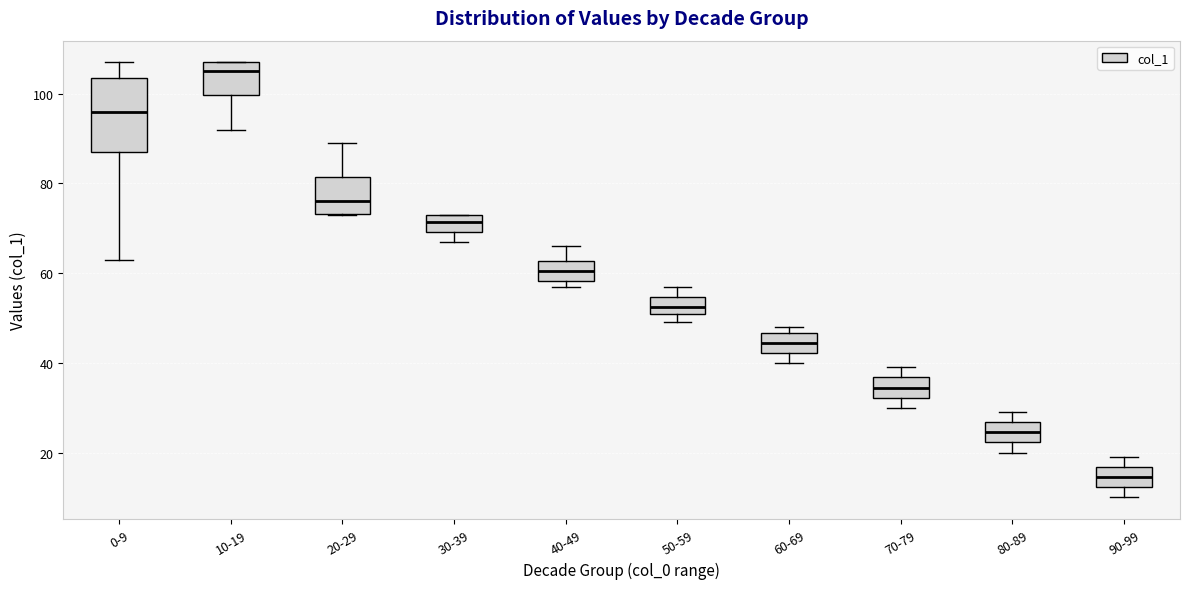

Where is the lower edge of the box for 60-69 on the y-axis? The values are not printed on the chart, so give them approximately, as read against the axis.

42